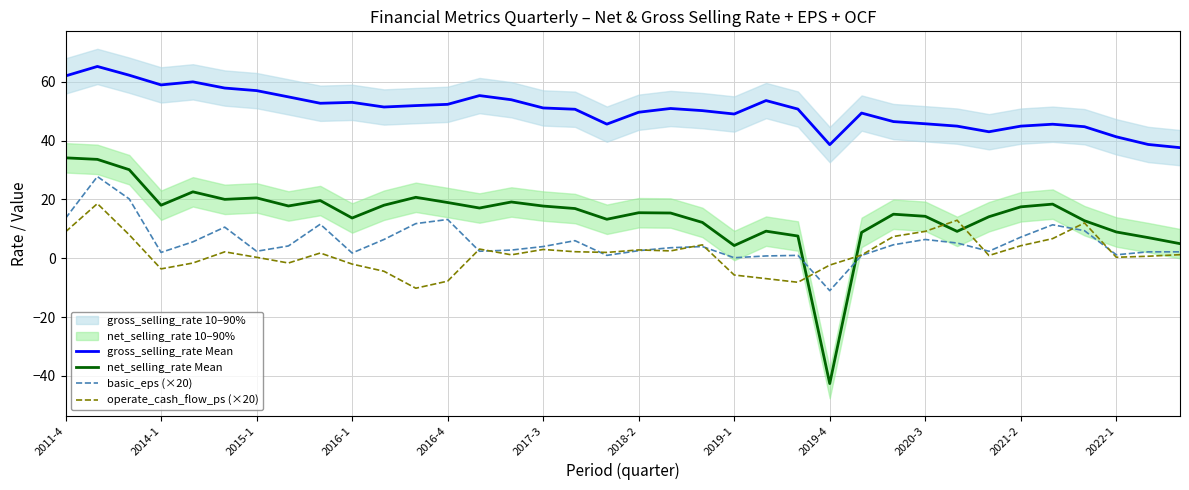

True or false: net_selling_rate Mean and basic_eps (×20) intersect in this chart.

True